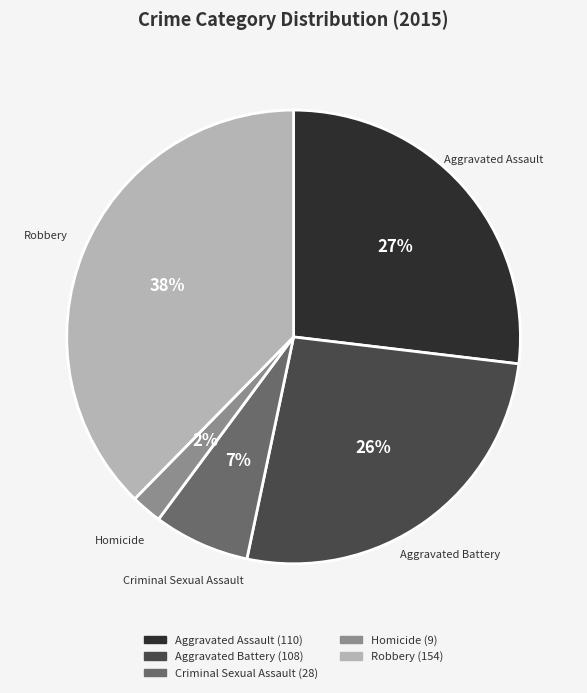

Is it true that Criminal Sexual Assault is 7% of the pie?

True